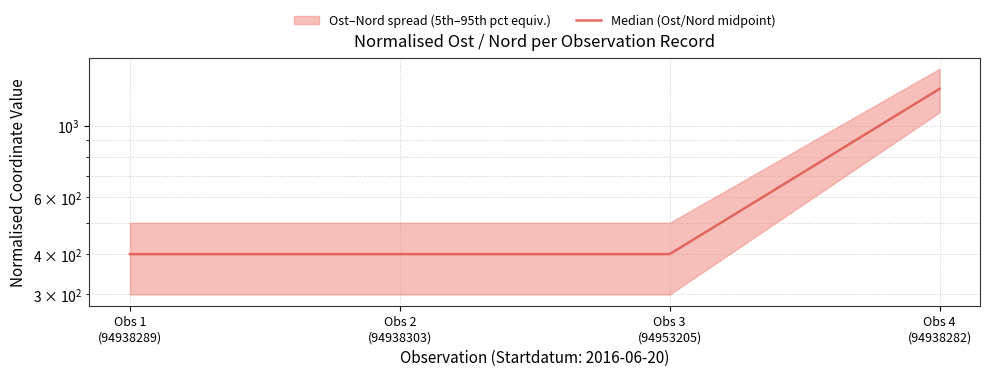

What is the value of the 2nd point from the left?

400.0